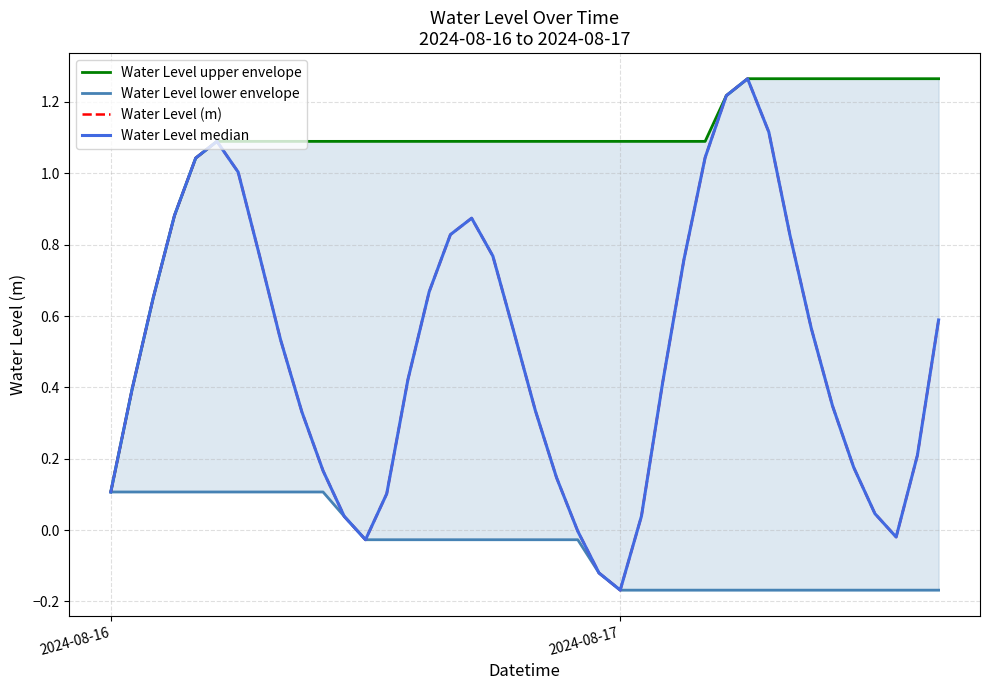

Reading left to right, what are all the values shown in this chart?

Water Level upper envelope: 0.1	0.4	0.7	0.9	1.0	1.1	1.1	1.1	1.1	1.1	1.1	1.1	1.1	1.1	1.1	1.1	1.1	1.1	1.1	1.1	1.1	1.1	1.1	1.1	1.1	1.1	1.1	1.1	1.1	1.2	1.3	1.3	1.3	1.3	1.3	1.3	1.3	1.3	1.3	1.3
Water Level lower envelope: 0.1	0.1	0.1	0.1	0.1	0.1	0.1	0.1	0.1	0.1	0.1	0.0	-0.0	-0.0	-0.0	-0.0	-0.0	-0.0	-0.0	-0.0	-0.0	-0.0	-0.0	-0.1	-0.2	-0.2	-0.2	-0.2	-0.2	-0.2	-0.2	-0.2	-0.2	-0.2	-0.2	-0.2	-0.2	-0.2	-0.2	-0.2
Water Level (m): 0.1	0.4	0.7	0.9	1.0	1.1	1.0	0.8	0.5	0.3	0.2	0.0	-0.0	0.1	0.4	0.7	0.8	0.9	0.8	0.6	0.3	0.1	-0.0	-0.1	-0.2	0.0	0.4	0.8	1.0	1.2	1.3	1.1	0.8	0.6	0.3	0.2	0.0	-0.0	0.2	0.6
Water Level median: 0.1	0.4	0.7	0.9	1.0	1.1	1.0	0.8	0.5	0.3	0.2	0.0	-0.0	0.1	0.4	0.7	0.8	0.9	0.8	0.6	0.3	0.1	-0.0	-0.1	-0.2	0.0	0.4	0.8	1.0	1.2	1.3	1.1	0.8	0.6	0.3	0.2	0.0	-0.0	0.2	0.6